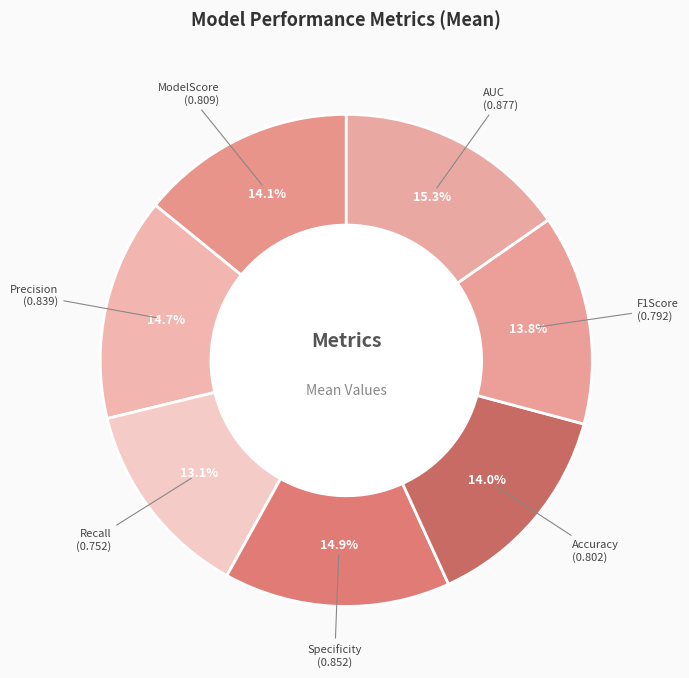

To the nearest percent, what is the average slice percentage?

14%